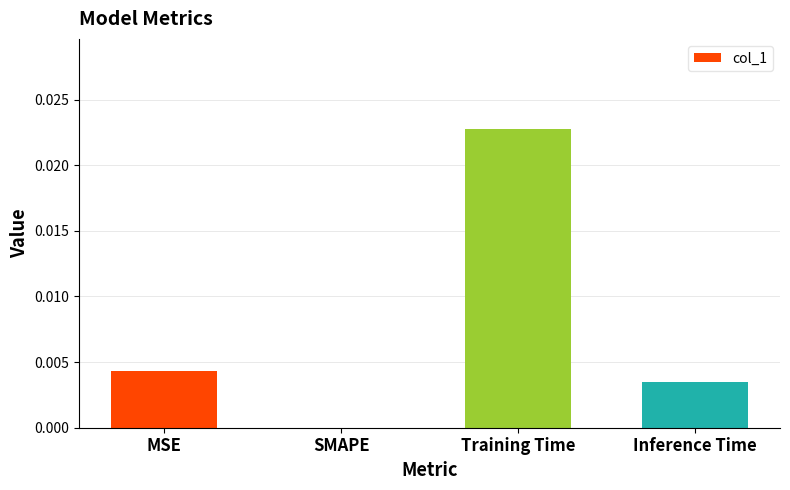

At which category does the chart reach its peak across all series?

Training Time